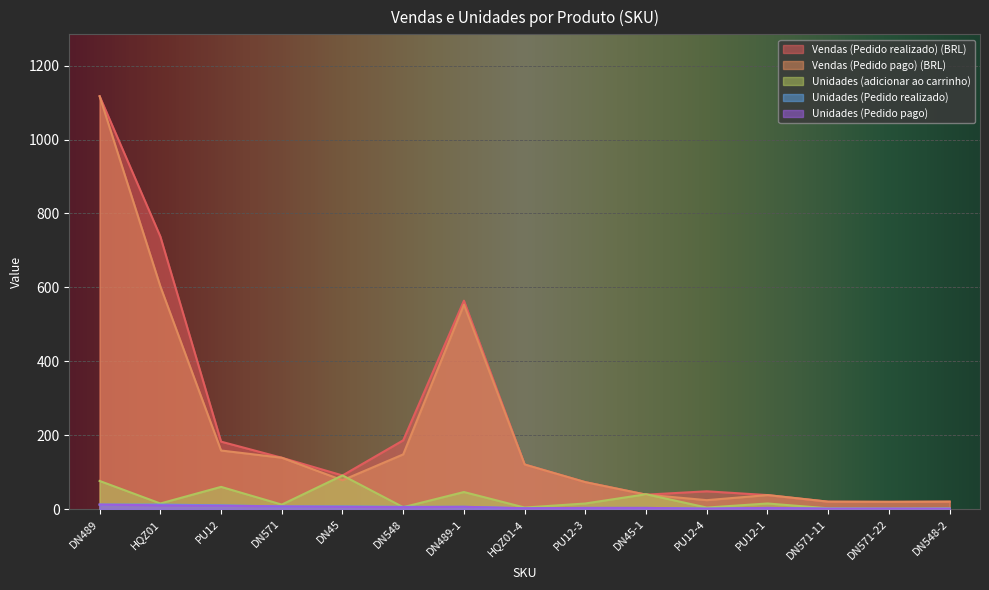

At which category does the chart reach its peak across all series?

DN489